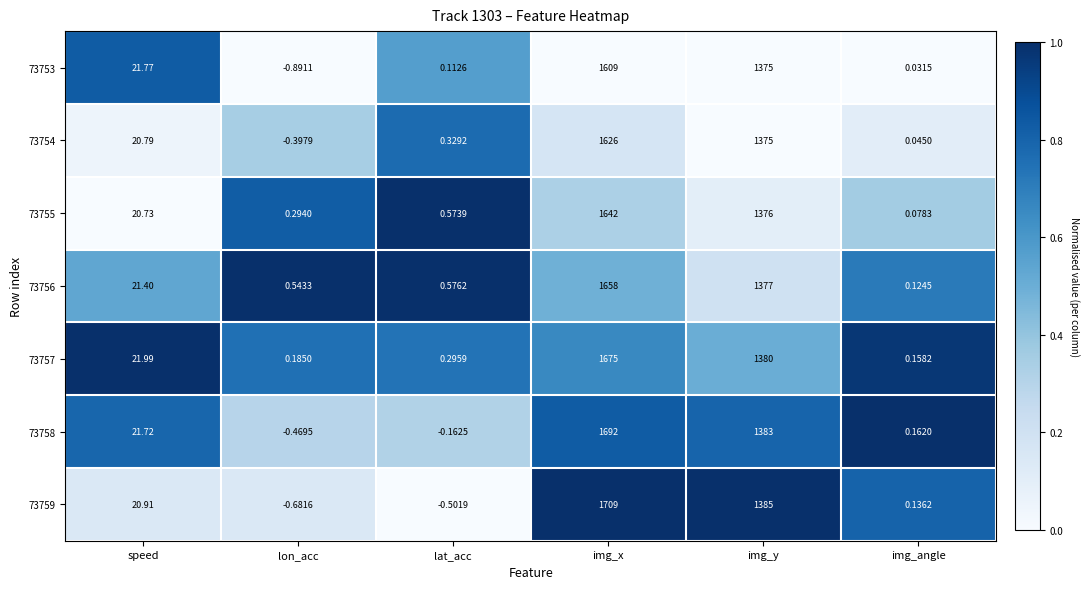

At which category is the sum across all series the highest?

img_x